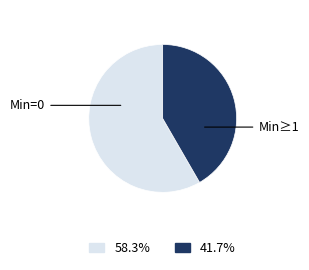

Count the number of slices in the pie.

2